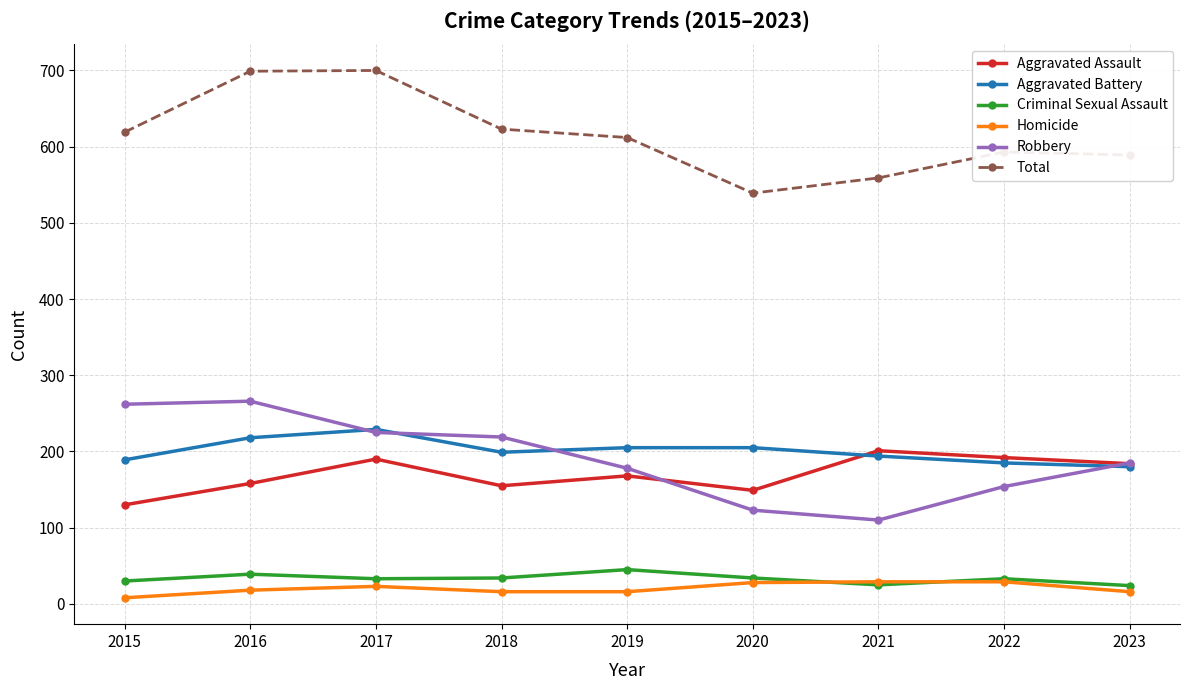

What is the value of the Robbery point at the 9th from the left?

185